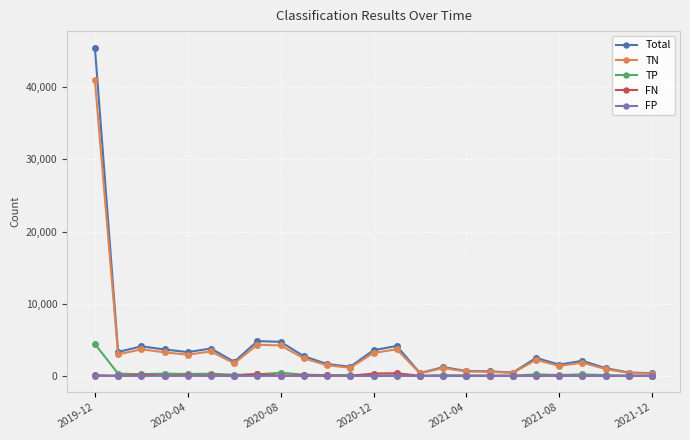

What is the maximum value shown in the chart?

45489